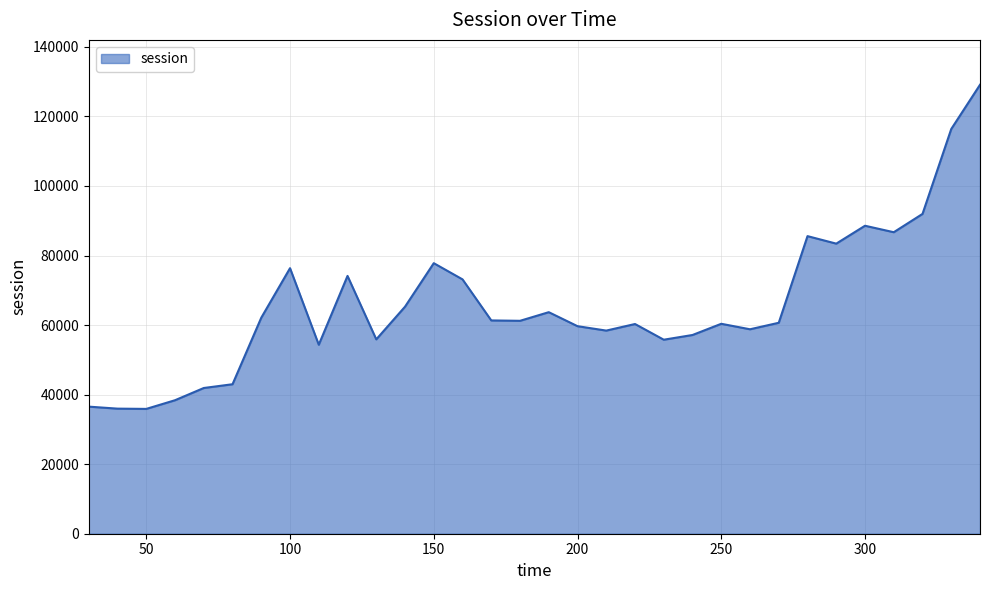

Does the chart have visible grid lines?

Yes